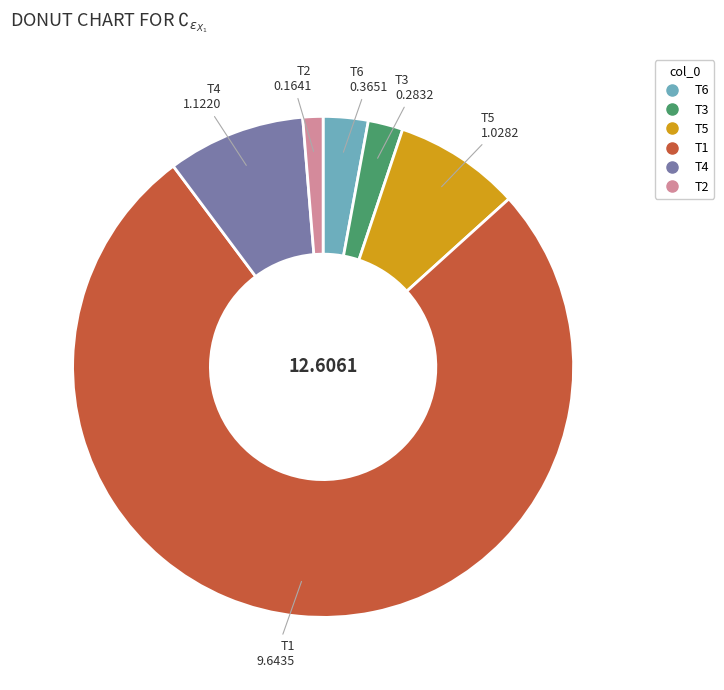

Is the sum of T5 and T1 greater than half?

Yes